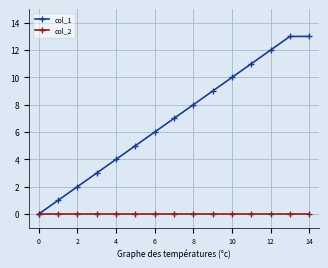

Does the chart display data point markers on the line(s)?

Yes